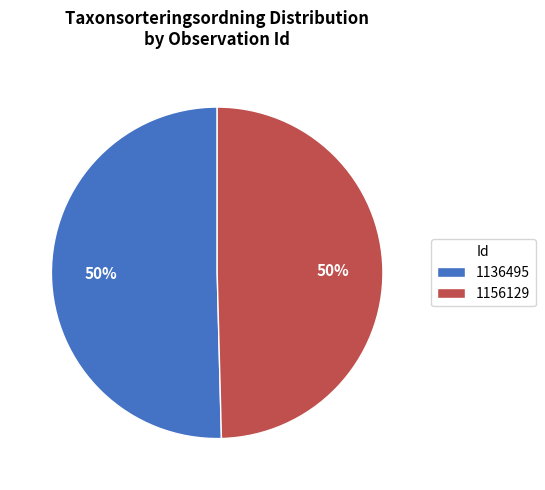

To the nearest percent, what is the combined percentage of 1156129 and 1136495?

100%